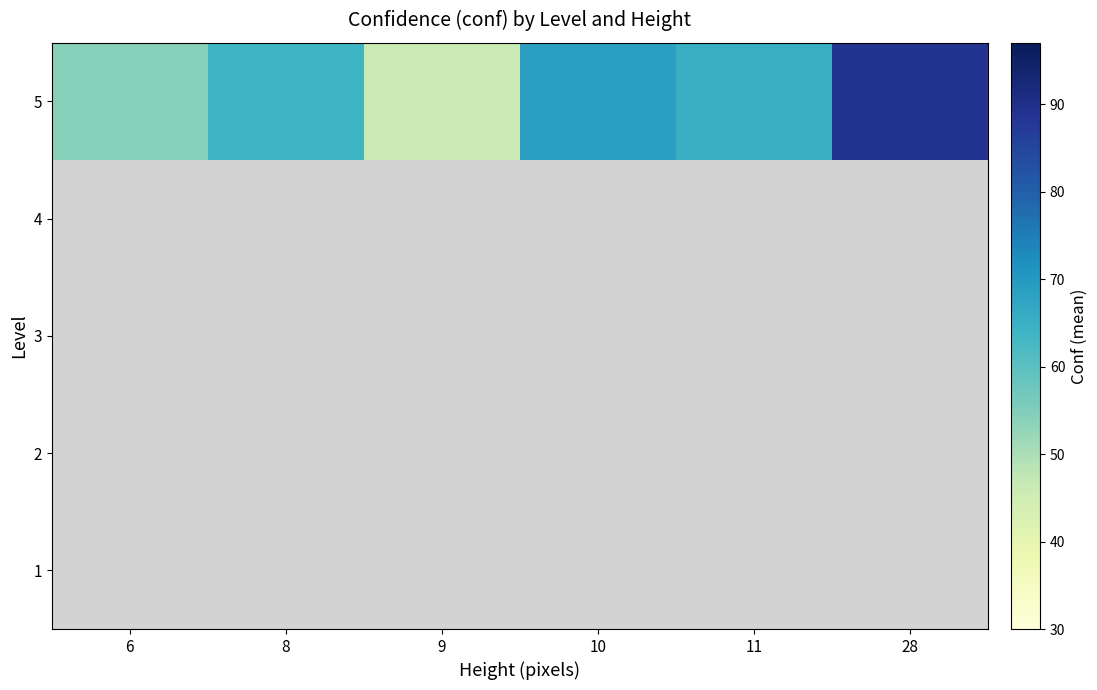

What is the maximum value shown in the chart?

89.0